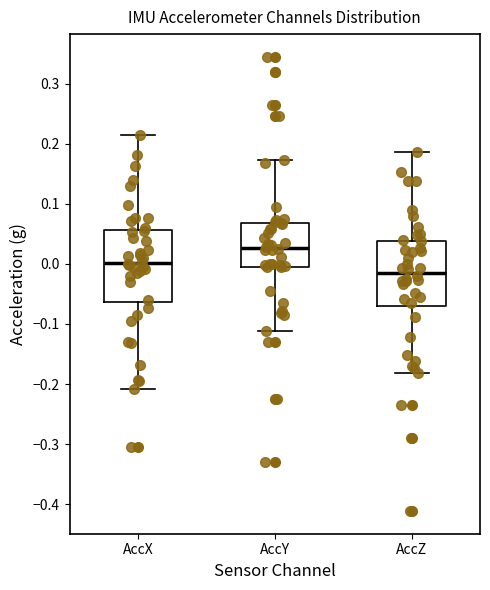

Reading left to right, transcribe this box plot: for each box, give where its median line is, the range the box spans, and where its two whiskers end, as read against the y-axis. The values are not printed on the chart, so give them approximately, as read against the axis.

AccX: median 0.00, box -0.06 to 0.06, whiskers -0.21 to 0.22
AccY: median 0.03, box 0.00 to 0.07, whiskers -0.11 to 0.17
AccZ: median -0.01, box -0.07 to 0.04, whiskers -0.18 to 0.19